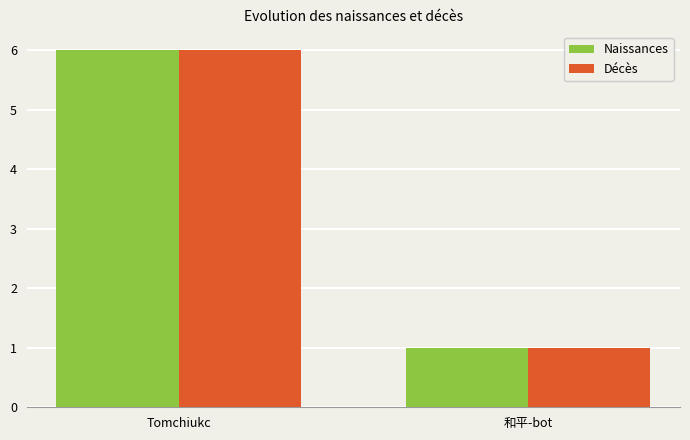

What is the label of the 2nd bar from the left?

和平-bot